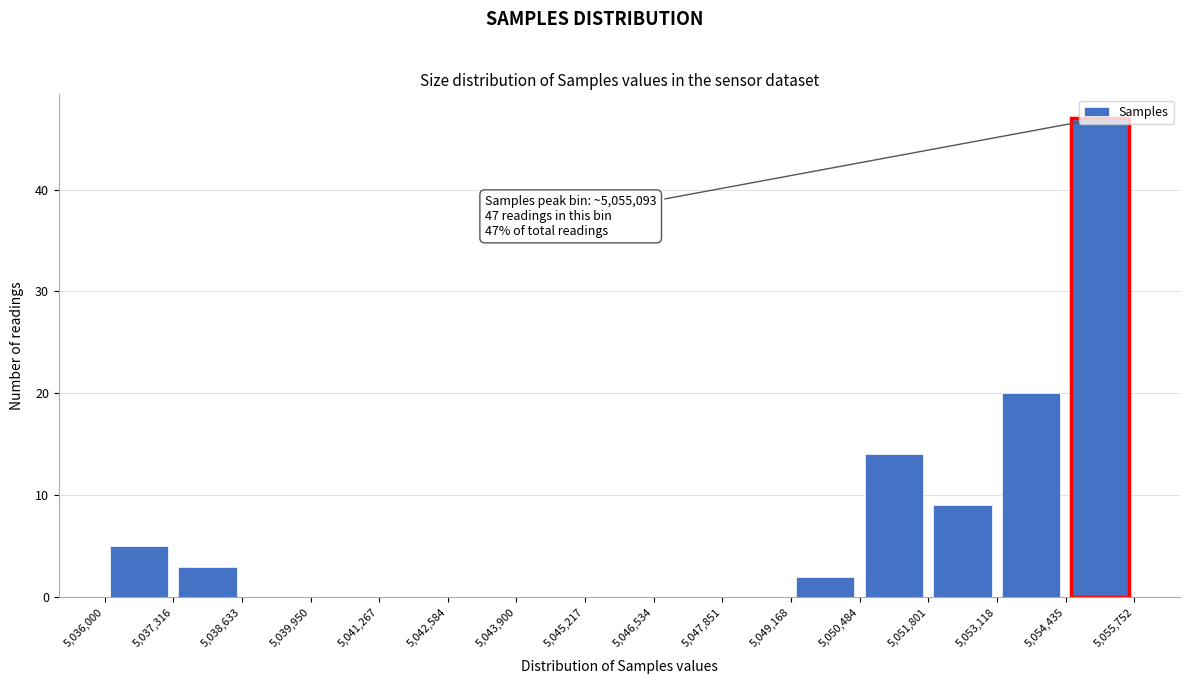

Which range on the x-axis has the tallest bar?

5,054,435 to 5,055,752